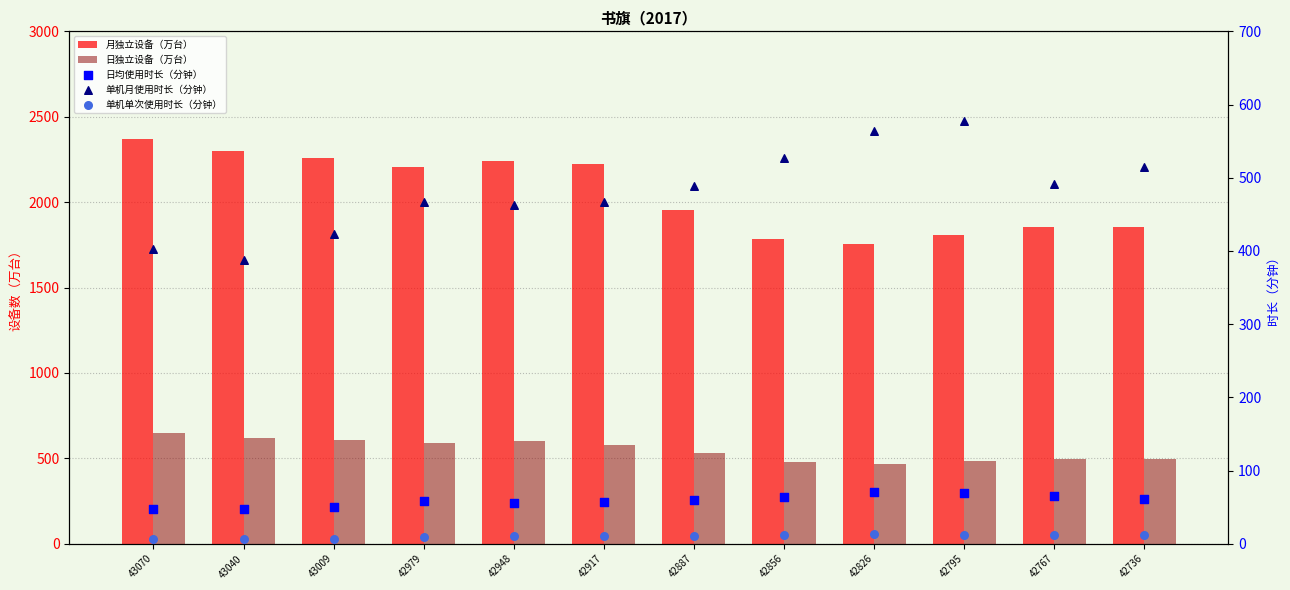

At how many categories does at least one series exceed 311?

12